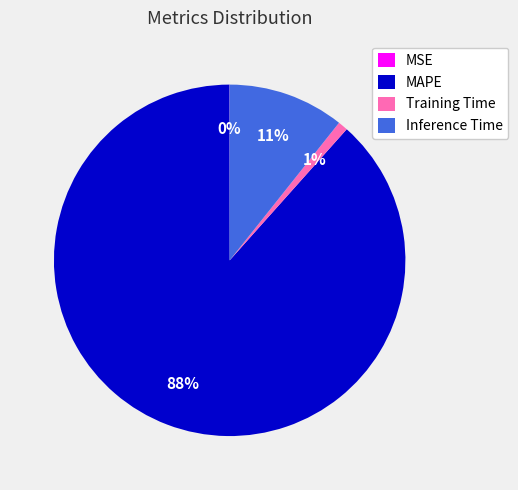

Is there any slice that represents more than half of the pie?

Yes